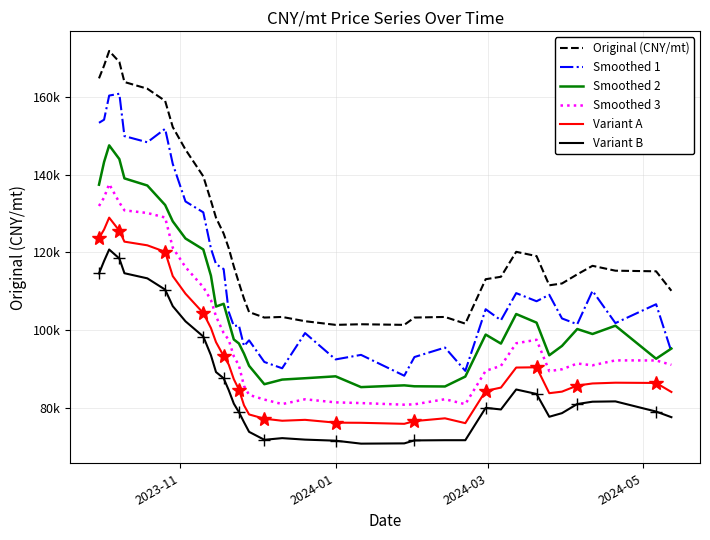

Reading right to left, extract all data points from this chart.

Original (CNY/mt): 110114.0	115128.2	115284.9	116538.5	114344.7	111994.3	111524.2	119045.6	120142.4	113717.9	113091.2	101652.4	103376.1	103219.4	101339.0	101495.7	101339.0	102279.2	103376.1	103219.4	104629.6	108076.9	112151.0	116381.8	121082.6	124843.3	128917.4	133304.8	139572.6	146467.2	152264.9	159002.8	162136.8	163860.4	169031.3	171851.8	168091.2	164800.6
Smoothed 1: 94446.0	106649.0	101789.2	110094.3	101495.2	102987.5	109085.3	107416.0	109510.1	102518.3	105358.8	89491.7	95494.2	93056.5	88245.3	93612.4	92441.7	99226.6	90162.9	91783.7	97359.1	95885.9	101210.9	101034.0	104699.5	115702.7	116973.9	121018.5	130305.8	133106.7	142769.8	151809.9	148346.3	149932.0	160839.4	160370.6	154159.9	153355.0
Smoothed 2: 95240.7	92619.5	101121.5	98986.0	100269.1	95918.0	93505.3	101912.0	104128.1	96516.2	98840.0	88029.6	85477.2	85523.8	85766.8	85313.0	88089.3	87599.8	87251.2	86058.0	90797.7	93927.4	96551.7	97570.7	102150.1	106765.0	106053.7	113996.3	120751.0	123575.9	127985.5	132195.4	137214.0	139050.0	144019.4	147551.0	143271.2	137424.1
Smoothed 3: 91047.1	92174.8	92196.1	90928.2	91386.4	89904.5	89428.9	97499.9	96598.8	90780.8	89510.2	80910.7	82196.1	80877.0	80789.7	81202.7	81384.5	82178.7	80944.6	82105.0	83310.5	85619.1	90883.2	93221.9	97482.0	99238.9	103528.4	107742.3	111056.0	116203.6	121190.0	128975.8	130137.9	130824.7	132840.0	137591.6	134114.1	131944.9
Variant A: 84063.4	86382.3	86447.8	86252.6	85713.9	84150.3	83747.9	90415.9	90349.3	85191.7	84337.0	76033.7	77279.7	76565.3	75863.5	76124.9	76160.9	76887.1	76653.9	77179.3	78275.6	80636.5	84694.4	87344.6	91119.9	93314.6	96885.3	100527.9	104378.4	109365.3	113887.7	120138.9	121816.8	122763.5	125581.0	128943.9	125889.0	123652.7
Variant B: 77572.9	79017.9	81638.2	81555.4	80964.1	78612.9	77679.9	83548.9	84701.8	79559.4	79977.6	71644.2	71645.5	71589.8	70825.9	70759.5	71522.6	71794.2	72177.7	71750.0	73799.5	76272.4	78872.7	81061.1	84526.8	87584.8	89184.3	93519.6	98335.1	102250.7	106153.6	110414.9	113315.1	114632.9	118424.8	120739.4	117781.9	114563.5